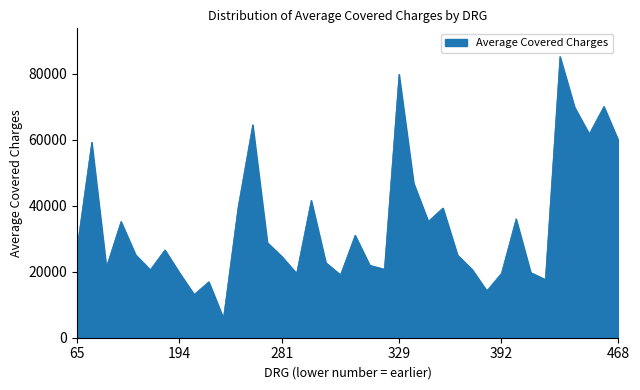

What is the sum of all values?

1307680